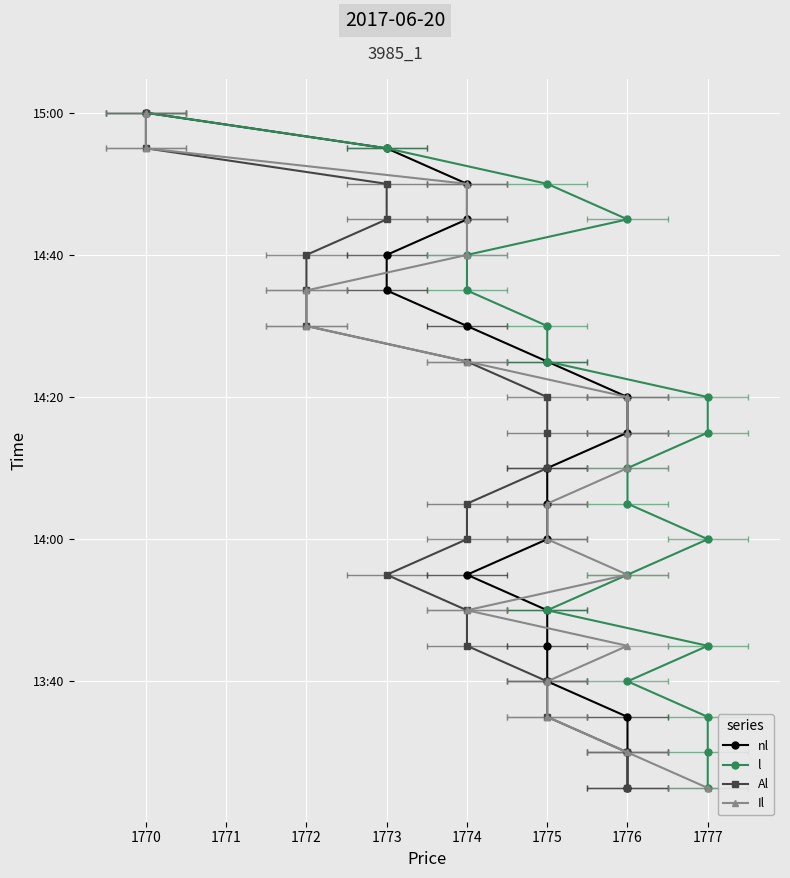

Count the number of categories in the chart.

20